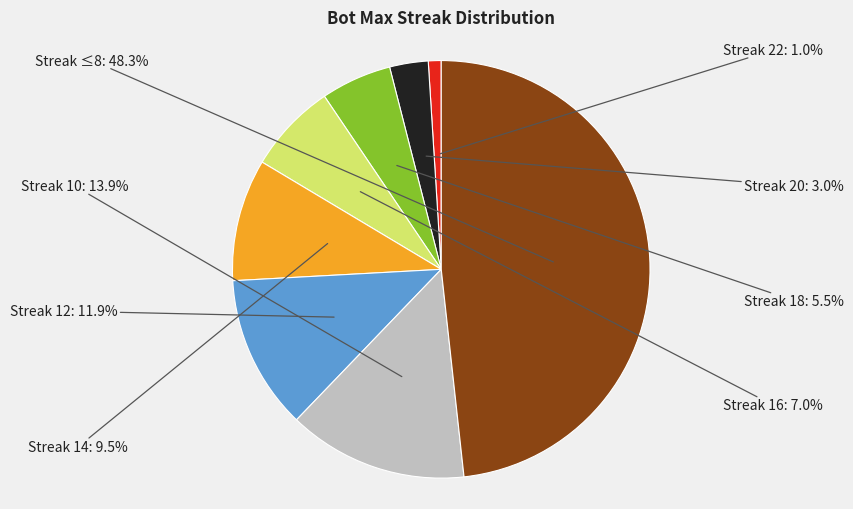

Is there a majority slice in this chart?

No